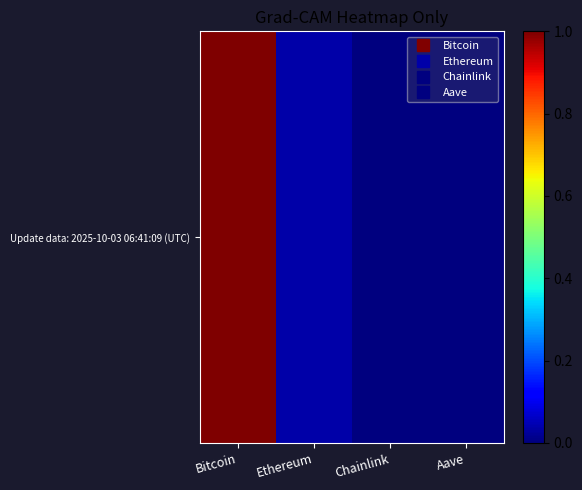

At which category does the chart reach its minimum across all series?

Chainlink